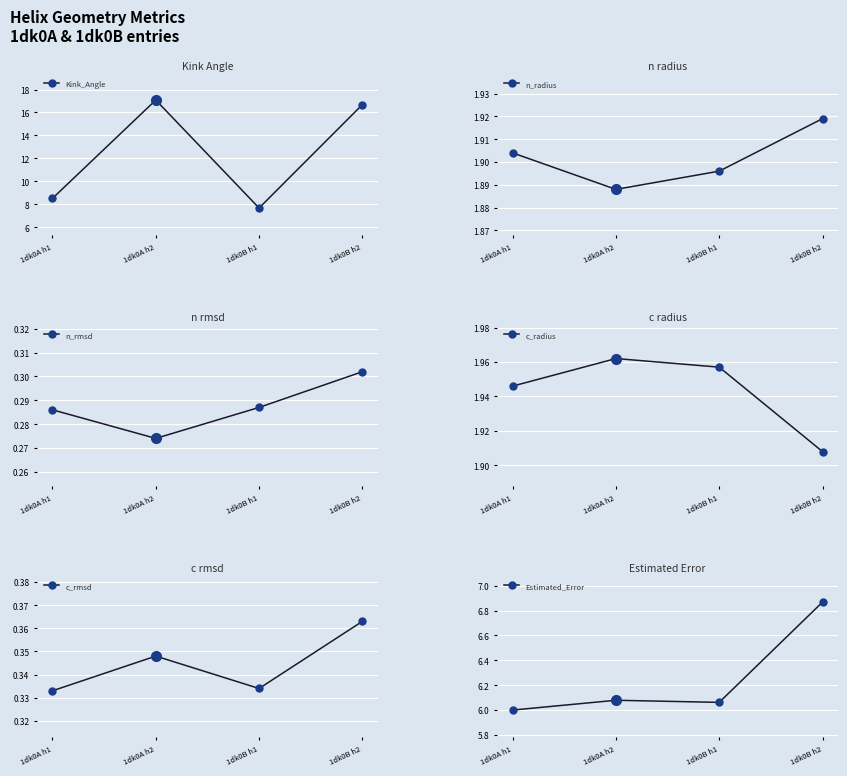

Which series has the widest spread of values?

Kink_Angle